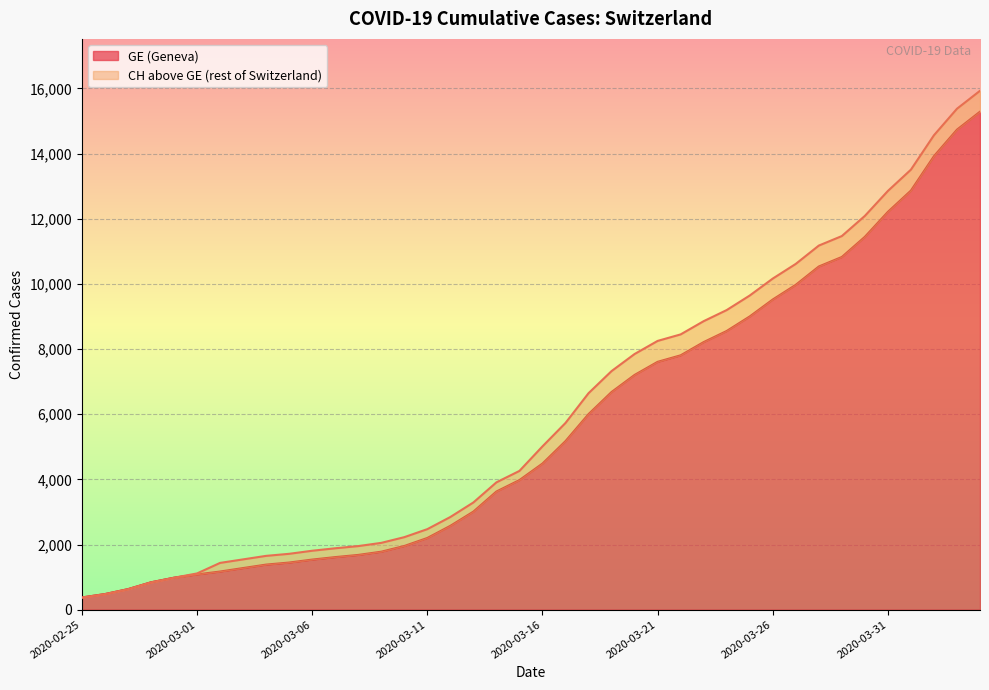

What is the sum of the CH values at 2020-03-19 and 2020-03-13?

10614